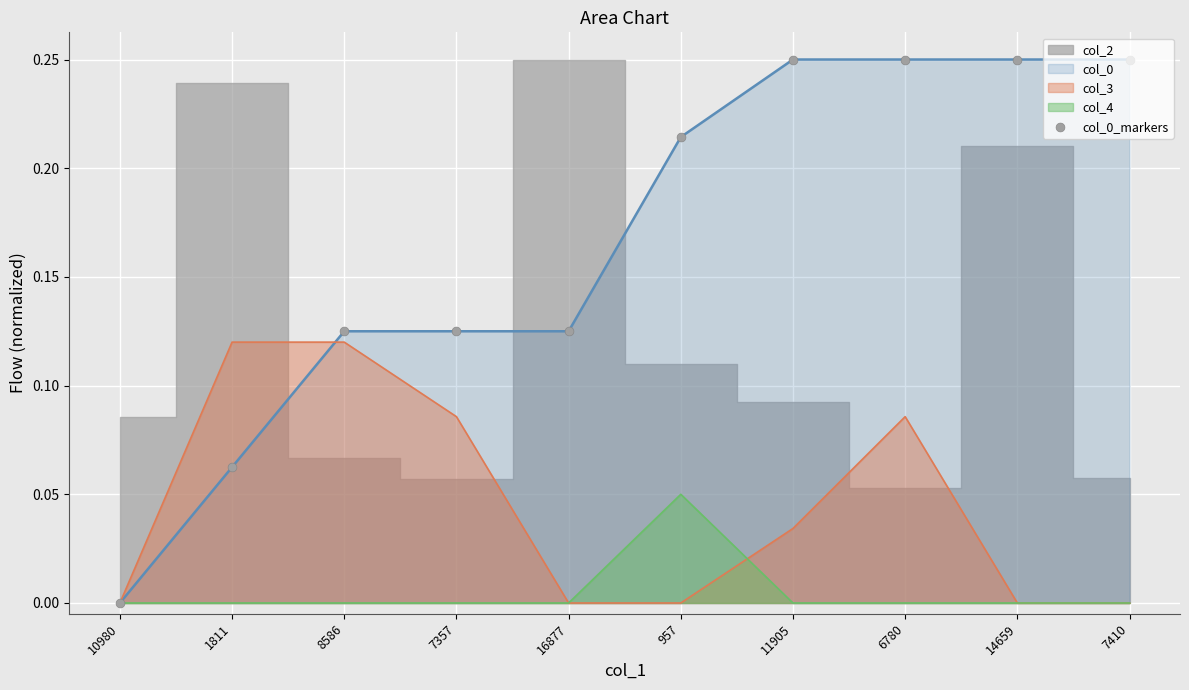

Between 7410 and 6780, which is larger?

7410